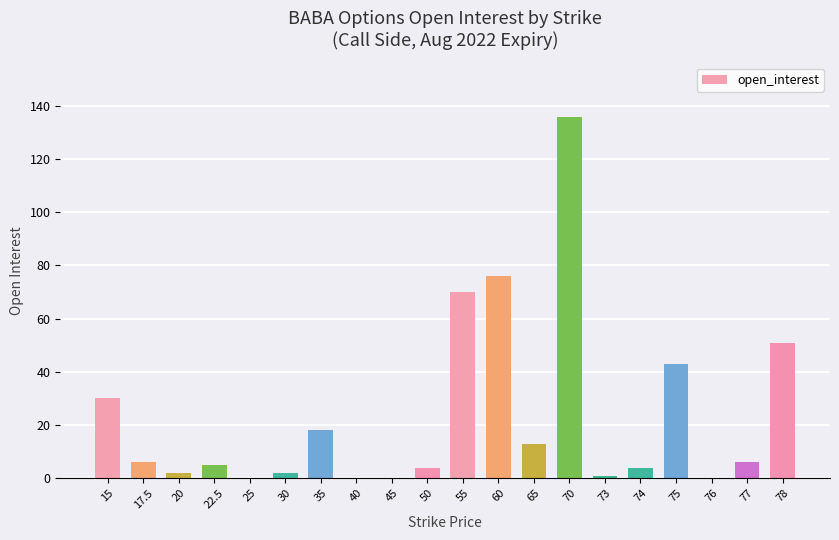

Reading right to left, transcribe all the data shown in this chart.

78=51	77=6	76=0	75=43	74=4	73=1	70=136	65=13	60=76	55=70	50=4	45=0	40=0	35=18	30=2	25=0	22.5=5	20=2	17.5=6	15=30